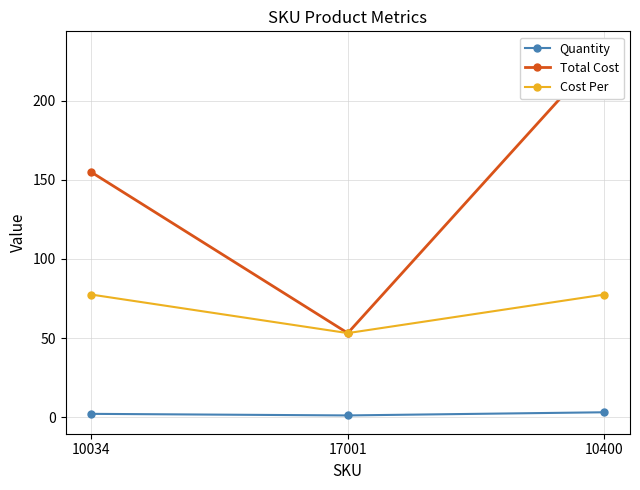

What is the label of the 2nd point from the left?

17001